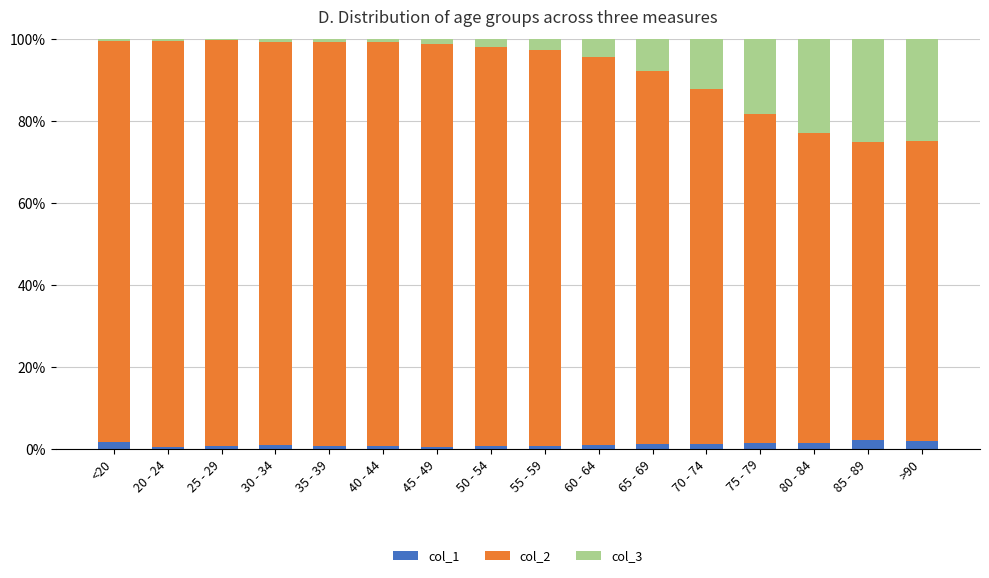

Read the col_1 value at 30 - 34.

1.0